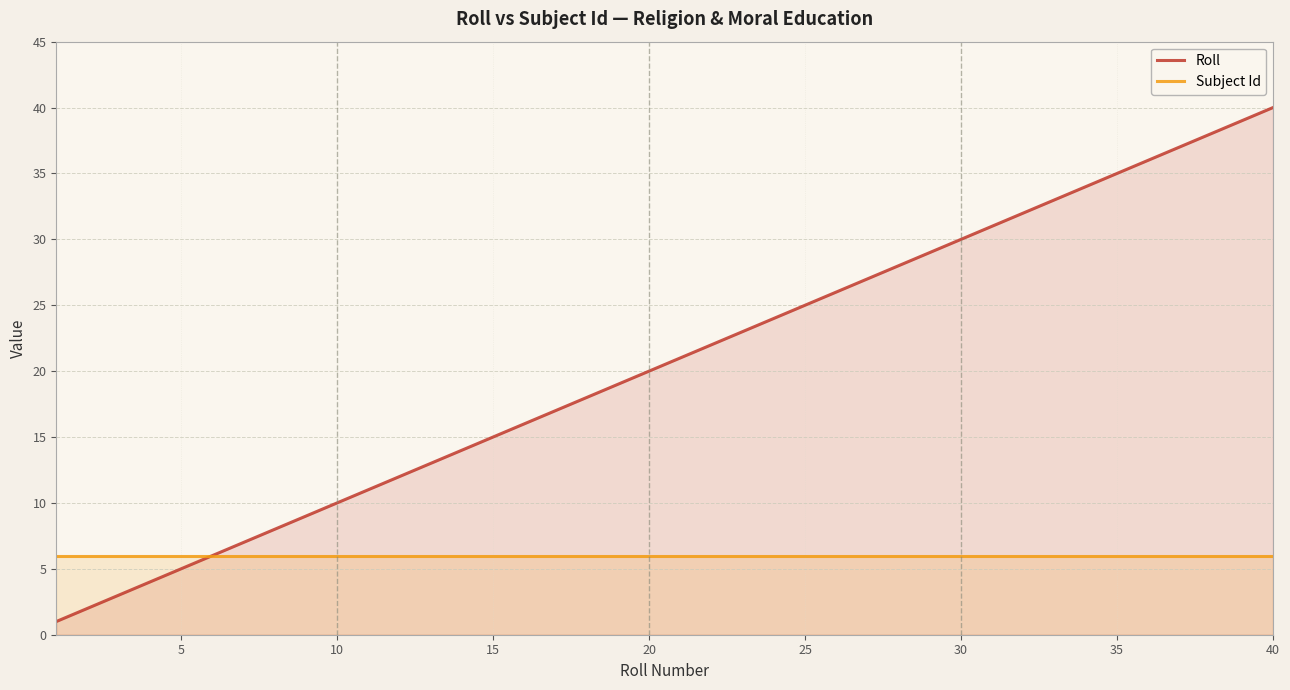

True or false: Subject Id has more than 2 points higher than both neighbors.

False